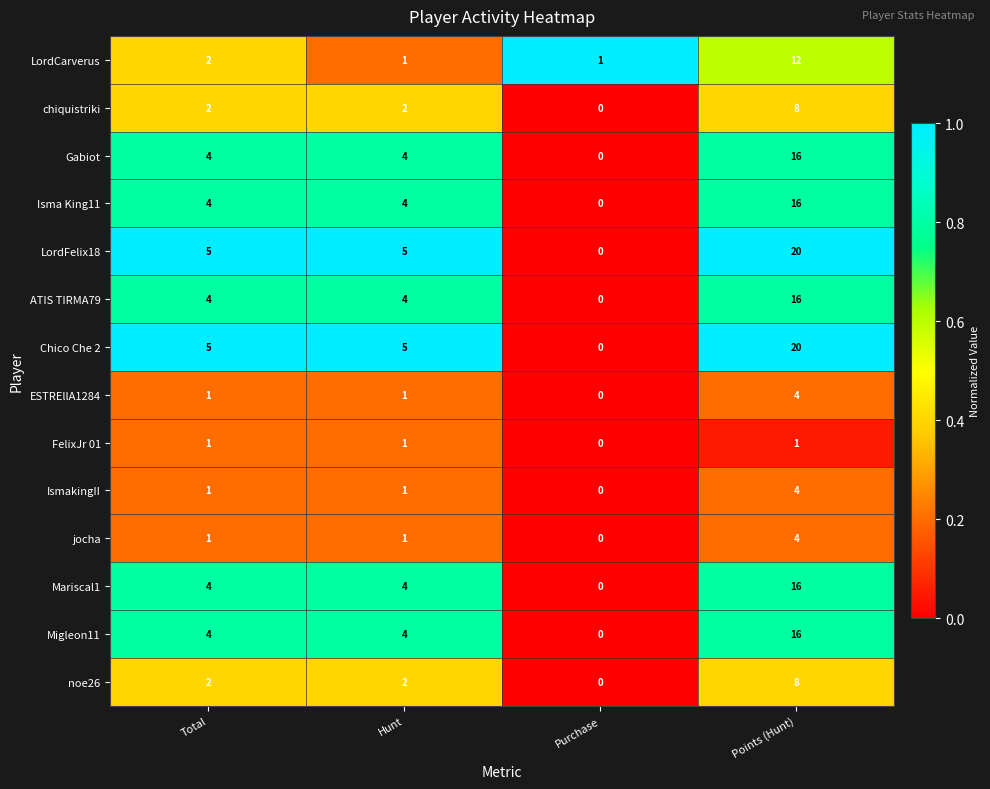

What is the total value across all series at Total?

40